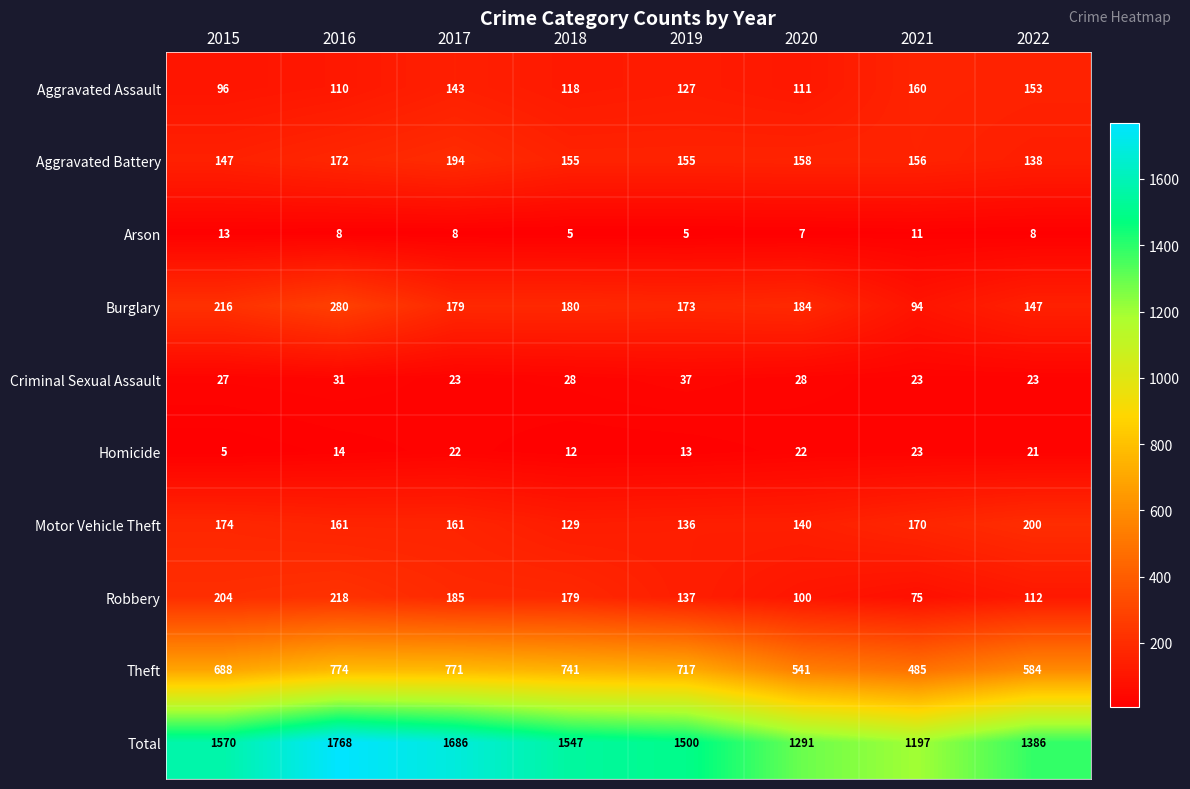

How many distinct data groups are displayed?

10